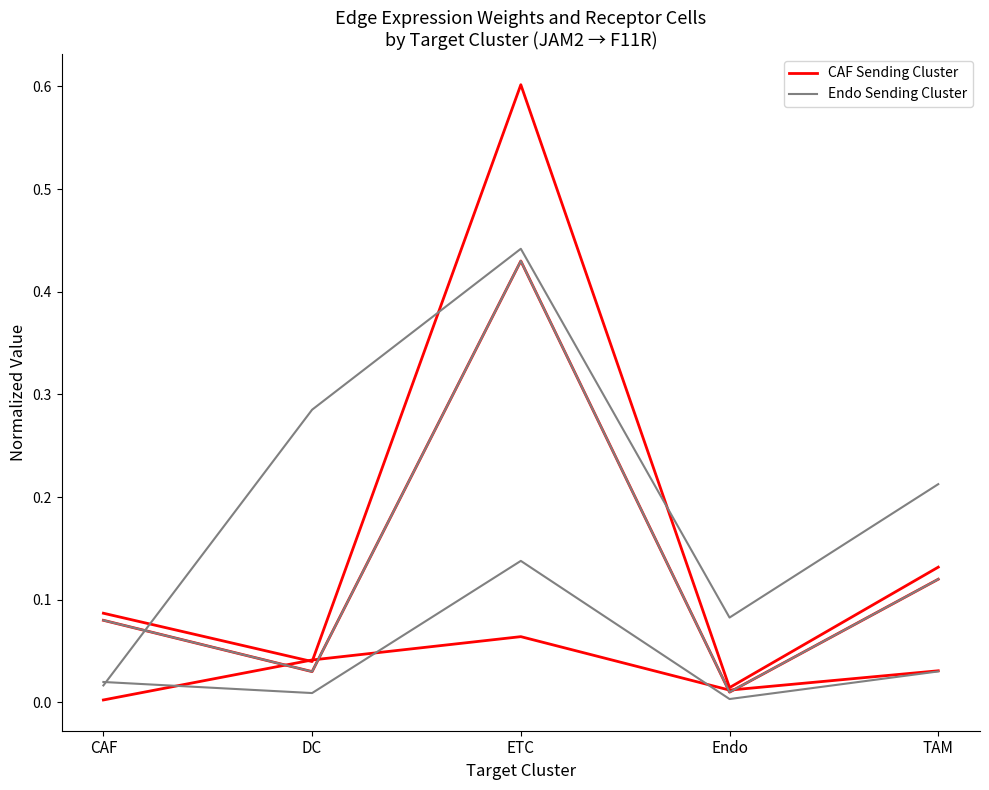

True or false: CAF Sending Cluster has a value of 0.0 at ETC.

False